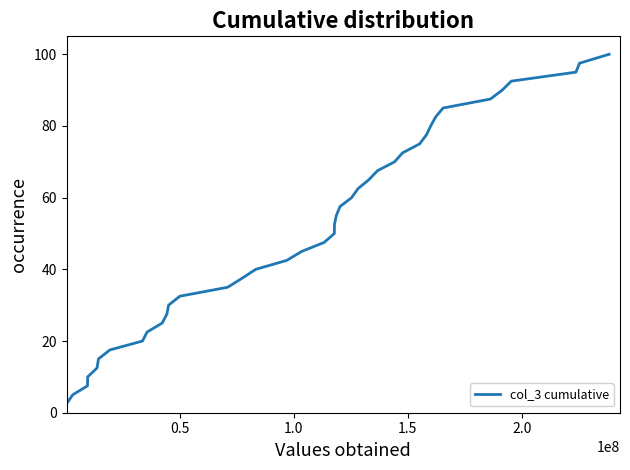

What is the greatest value displayed?

100.0